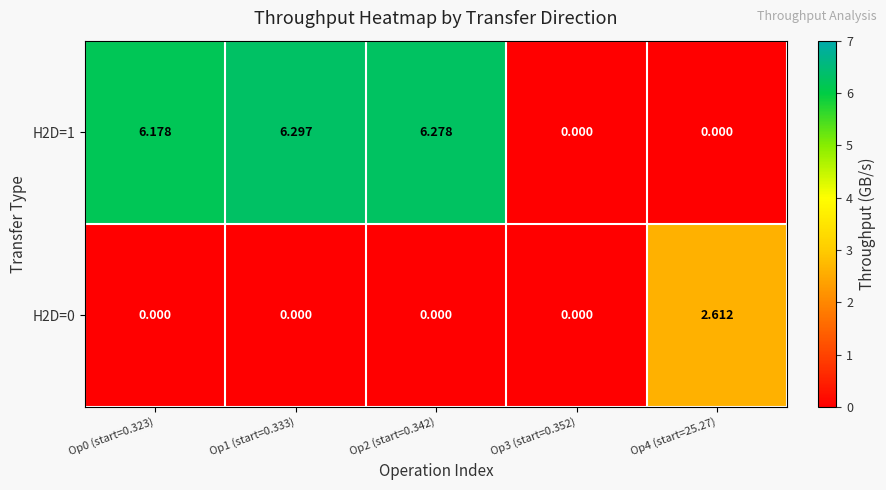

How many values in H2D=0 are above zero?

1